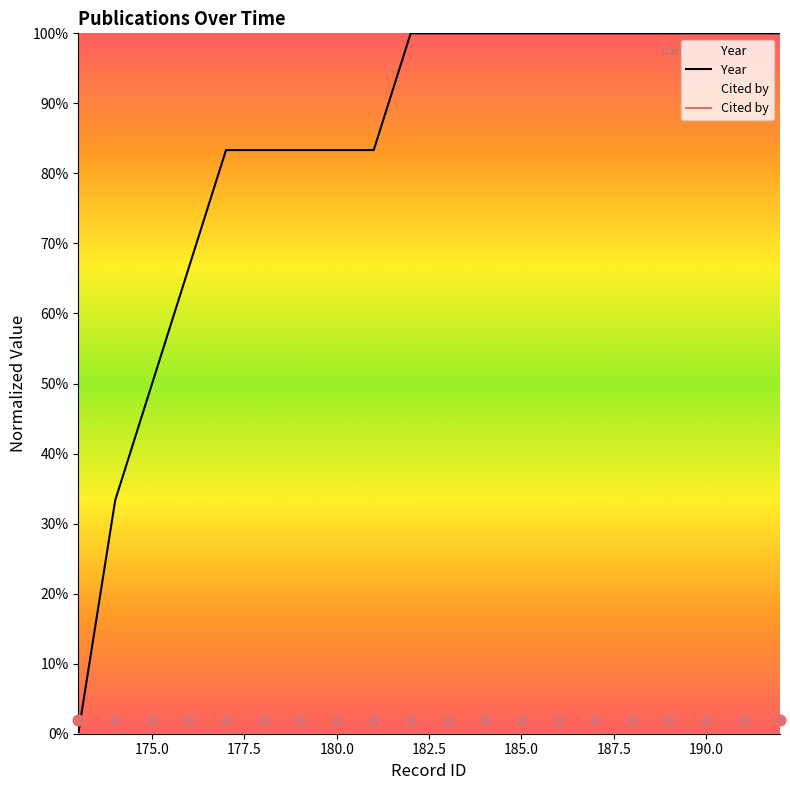

Between 174 and 181, which is larger?

181